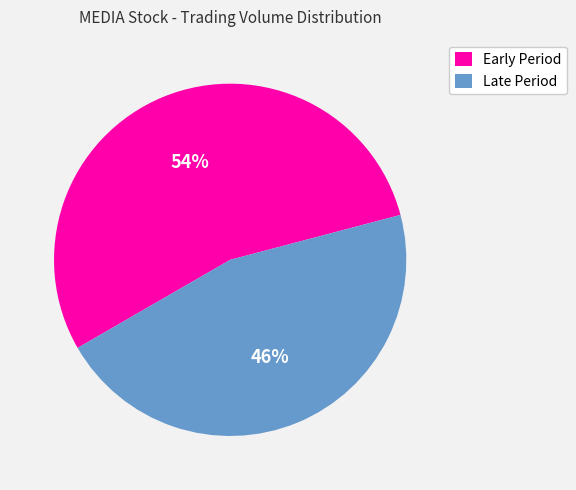

Does any single category account for the majority?

Yes